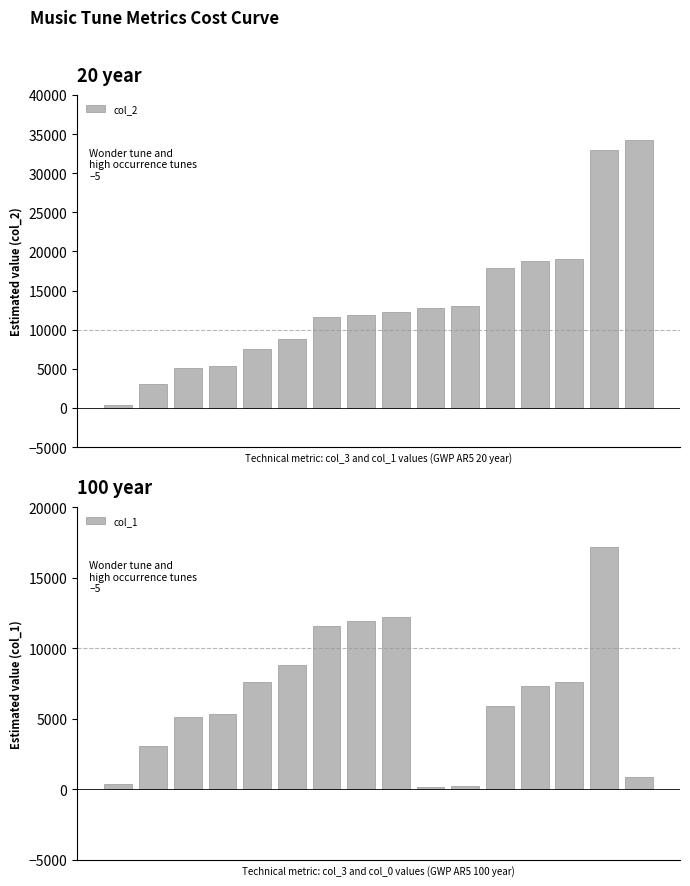

What is the sum of the col_1 values at 11 and 2?

11044